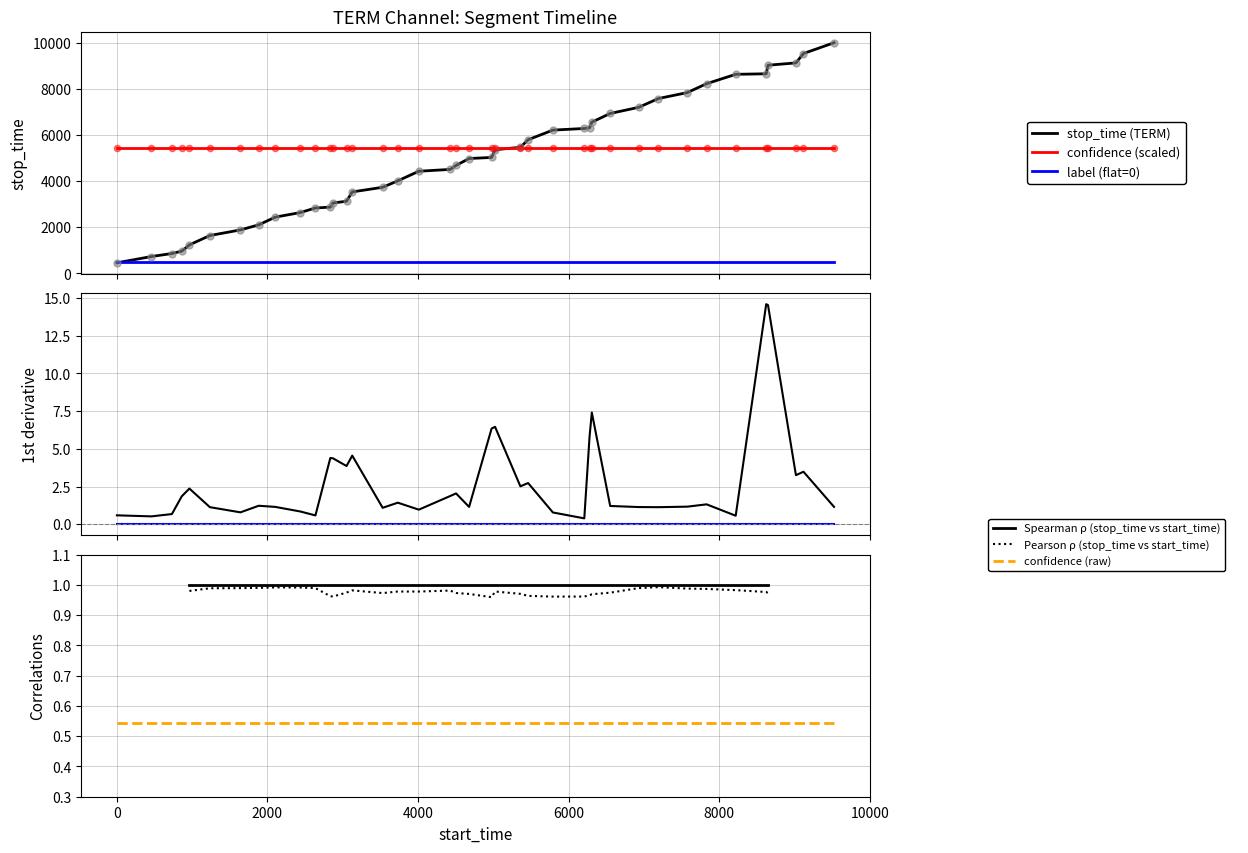

Is the value of confidence at 29 greater than the value of stop_time at 30?

No